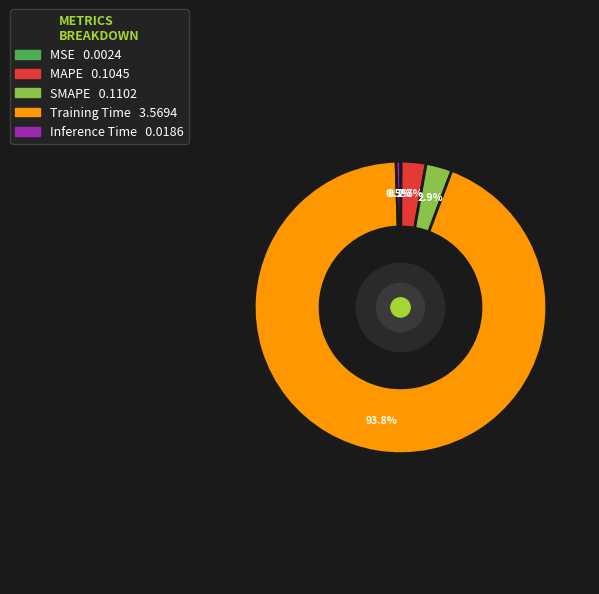

Is the sum of MAPE and SMAPE greater than half?

No